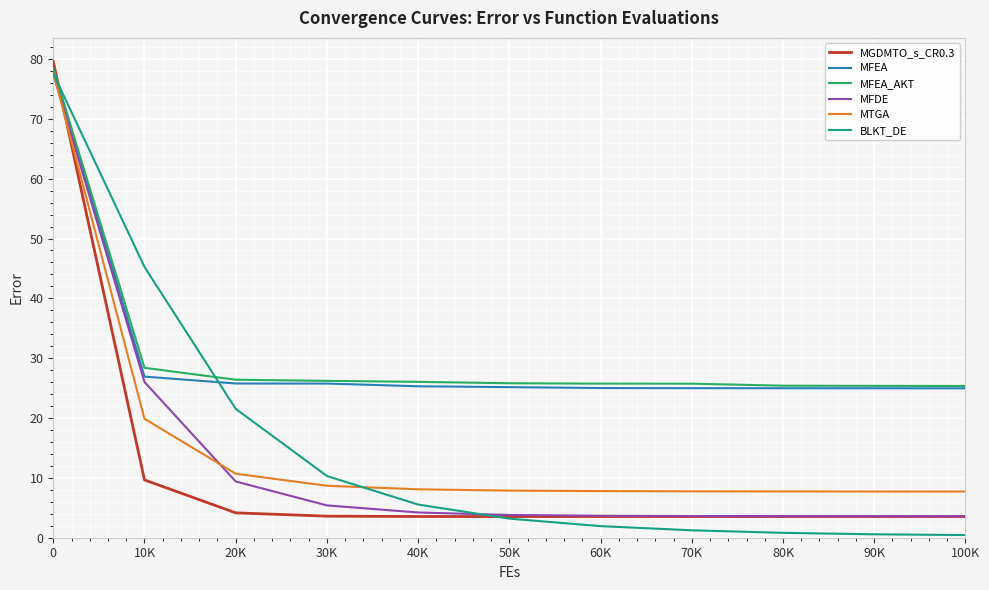

Which series changed the most between 0 and 60K?

MGDMTO_s_CR0.3